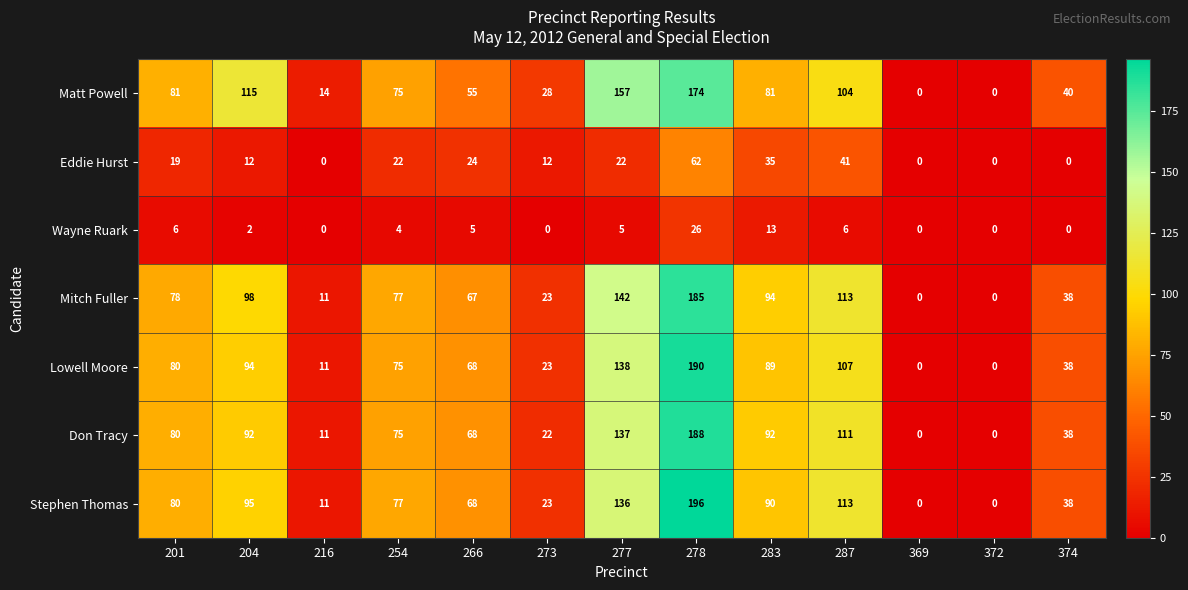

What value does the Wayne Ruark series have at 283, to the nearest 10?

10